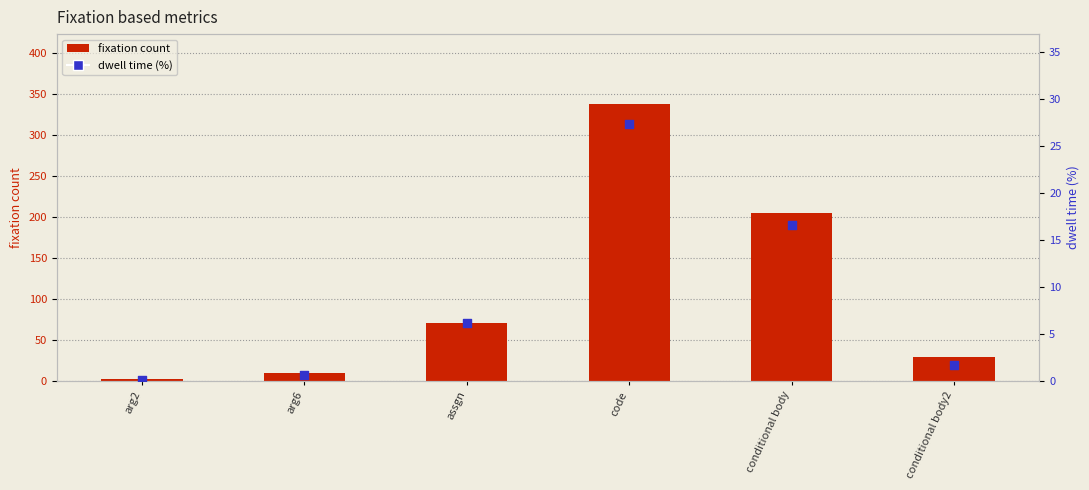

Which series has the widest spread of Y values?

fixation count